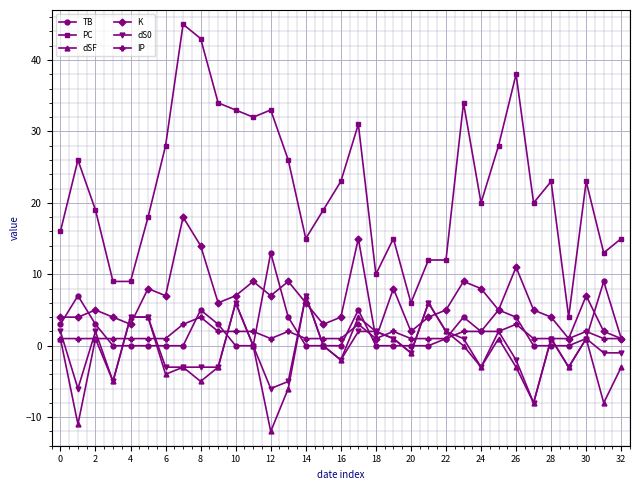

What is the greatest value displayed?

45